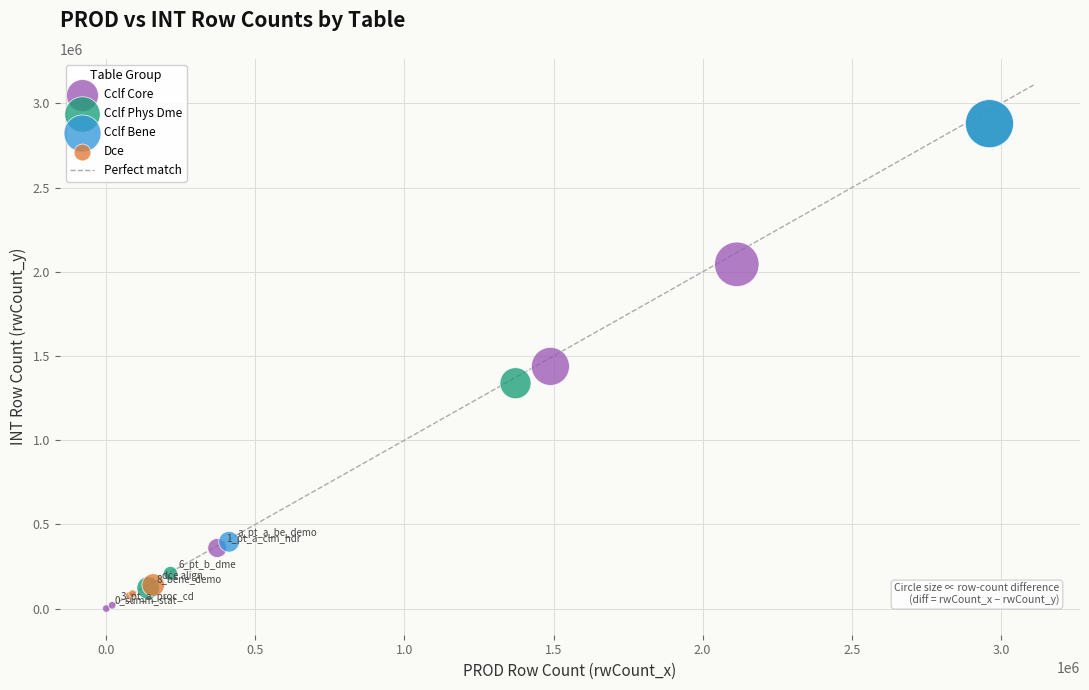

Which series contains the lowest Y value?

Cclf Core